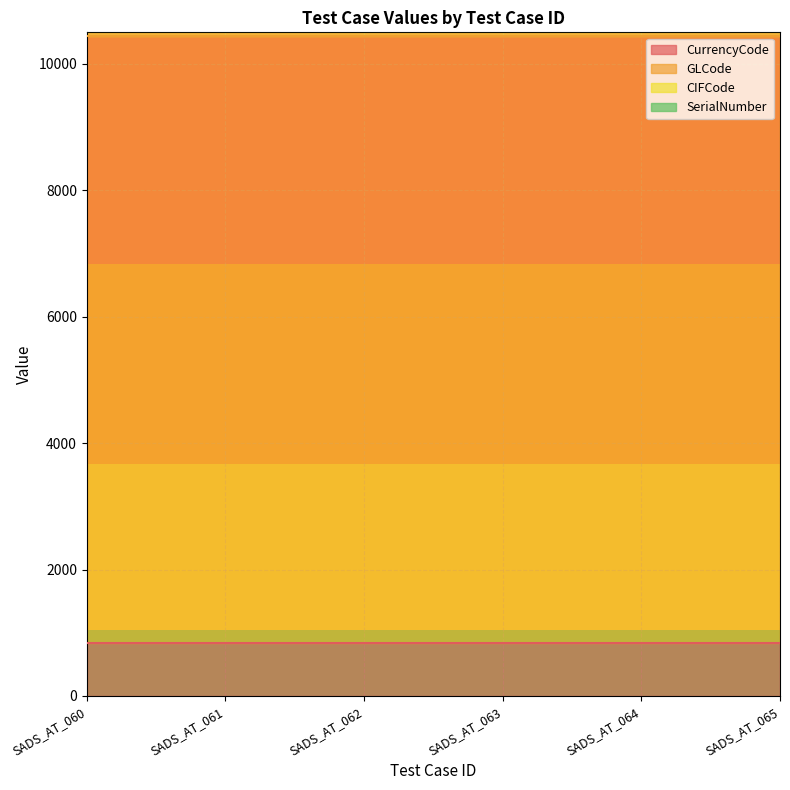

What is the highest value of the CurrencyCode series?

840